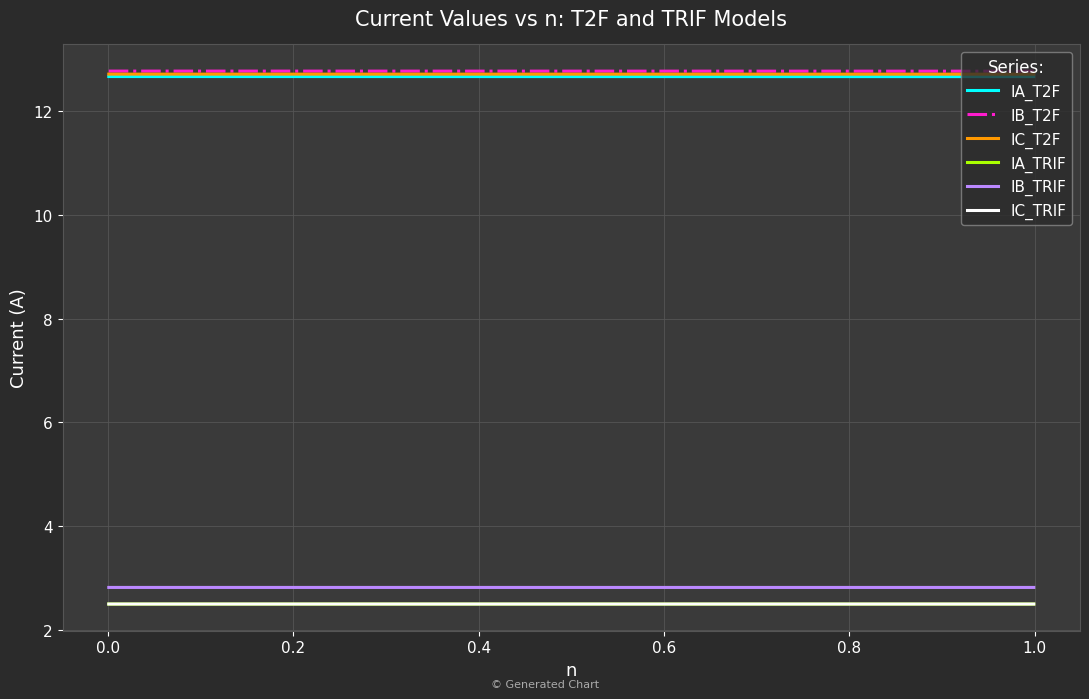

What is the lowest value of the IC_T2F series?

12.7